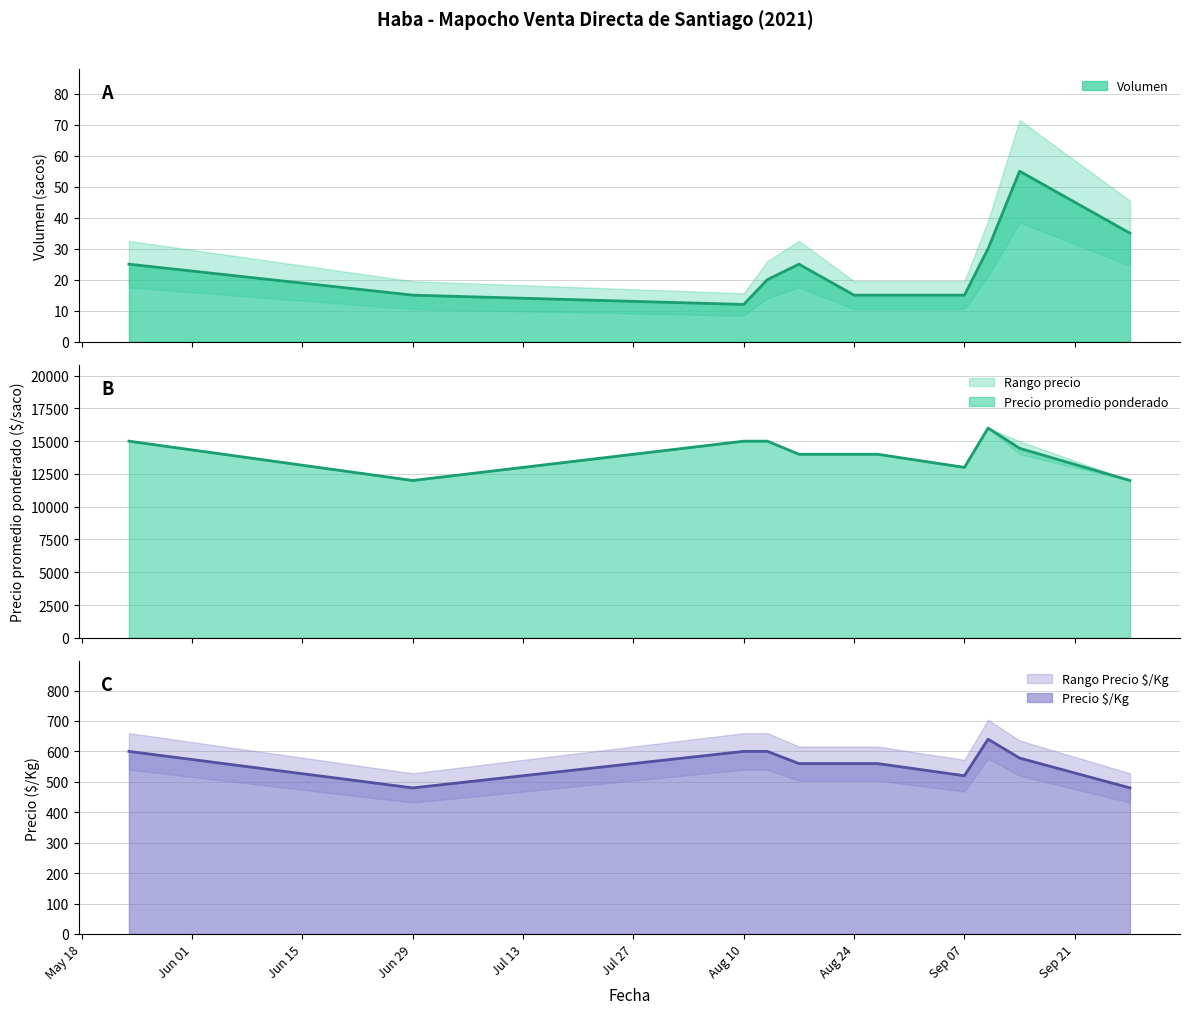

At Sep 07, list the series in order from smallest to largest.

Volumen, Precio minimo, Precio promedio ponderado